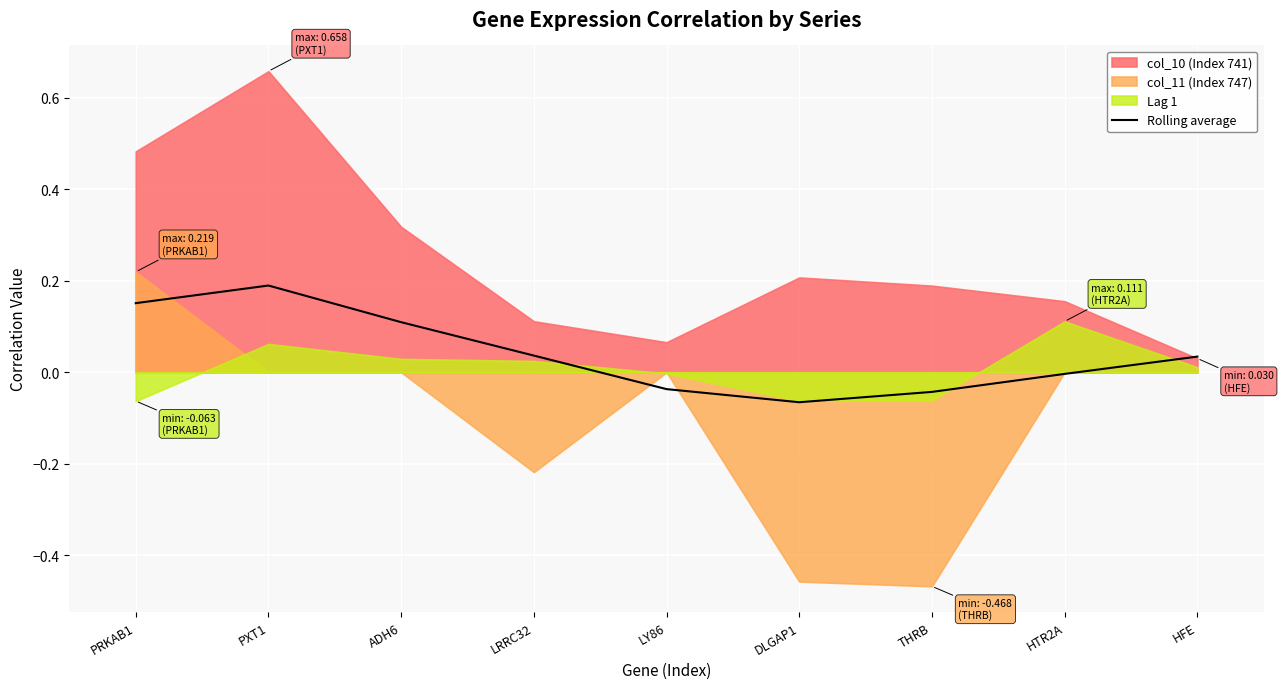

At which label does Rolling average reach its peak?

PXT1